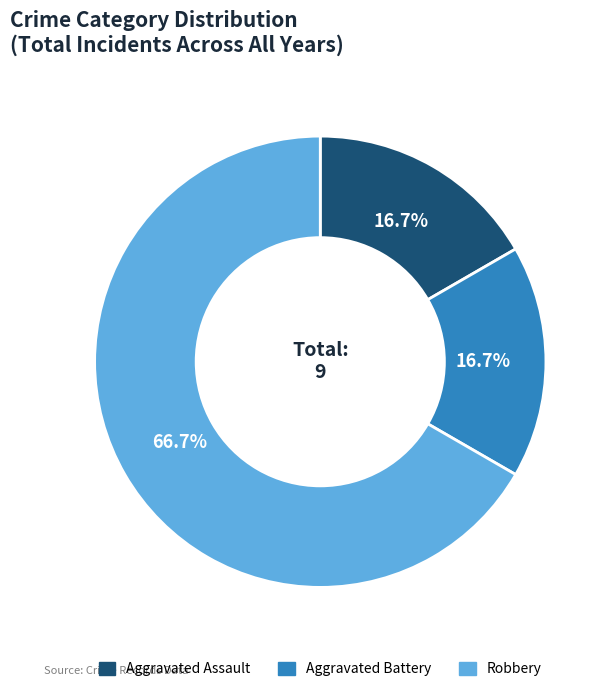

To the nearest percent, what is the average slice percentage?

33%